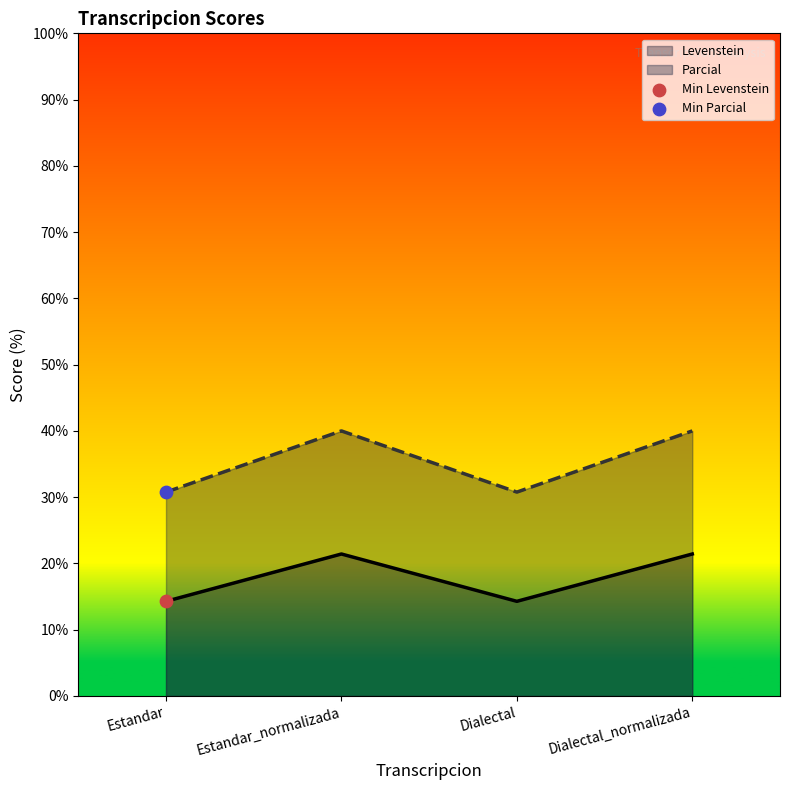

At which category is the sum across all series the highest?

Estandar_normalizada